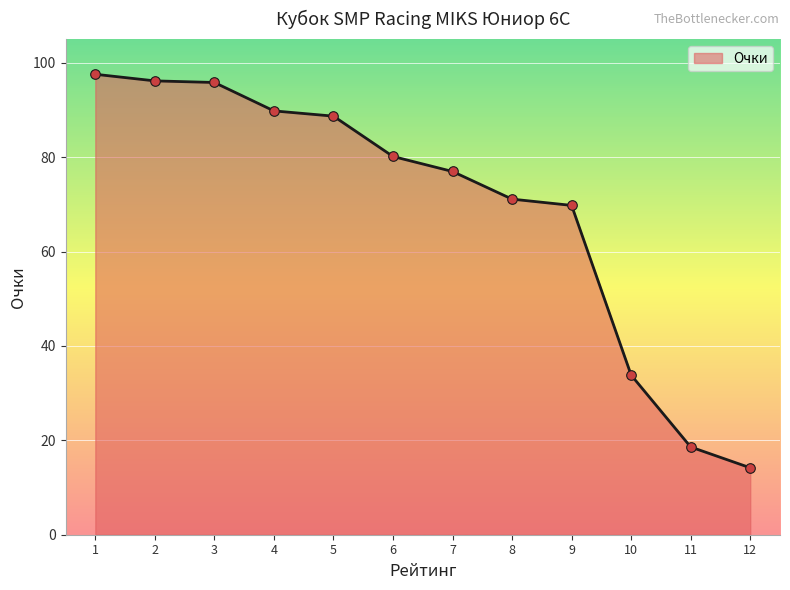

What is the change in value from 6 to 12?

-66.0